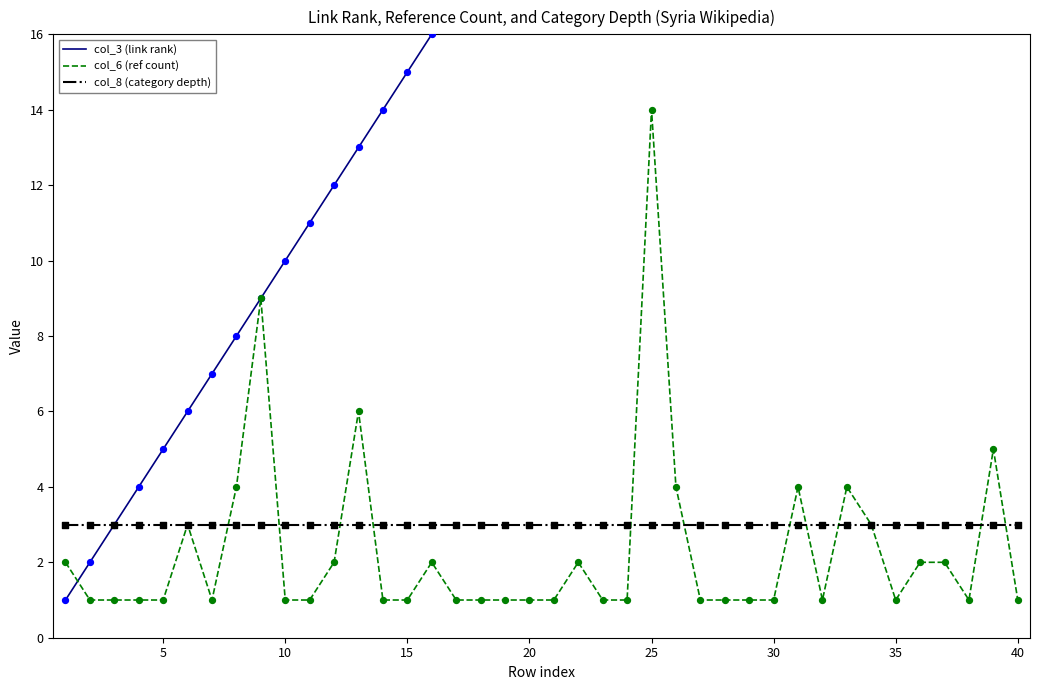

Which series has the widest spread of Y values?

col_3 (link rank)